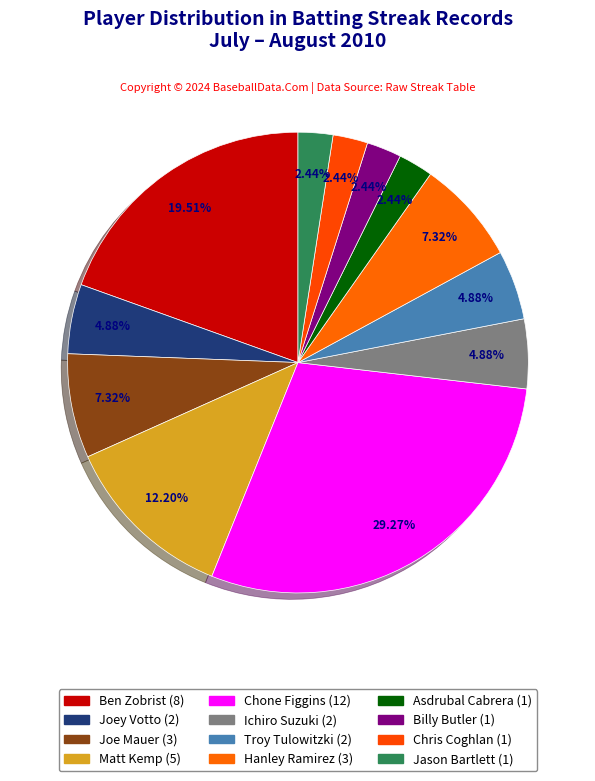

How many segments does this pie chart have?

12